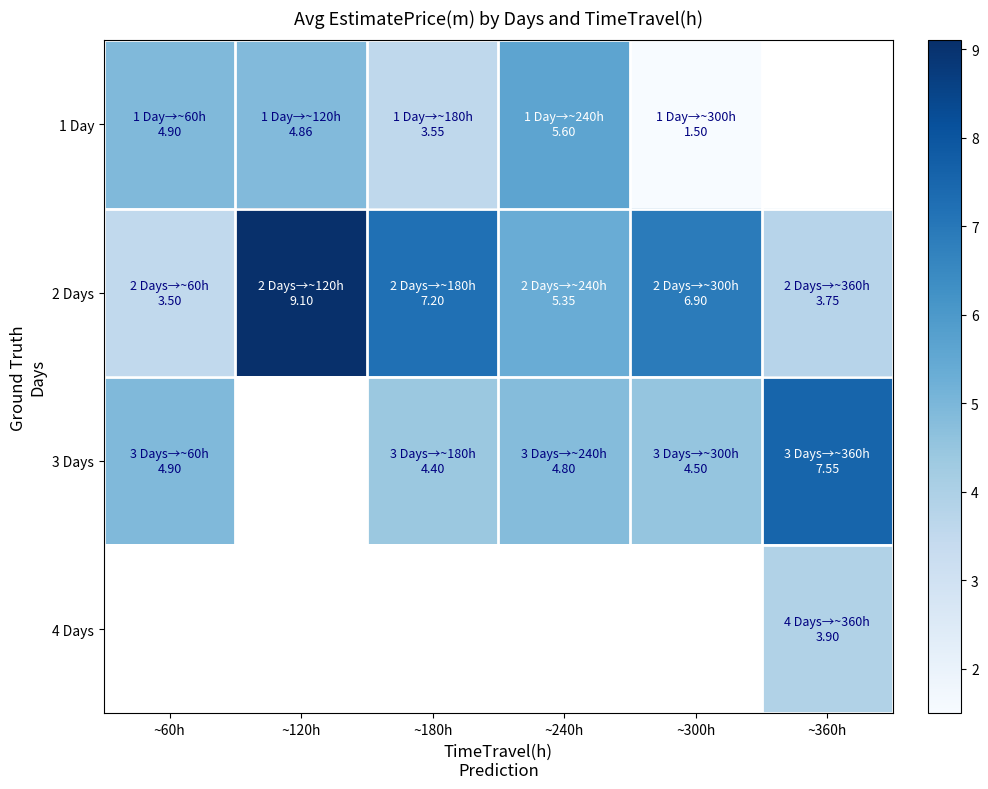

What is the maximum value for 2 Days?

9.1